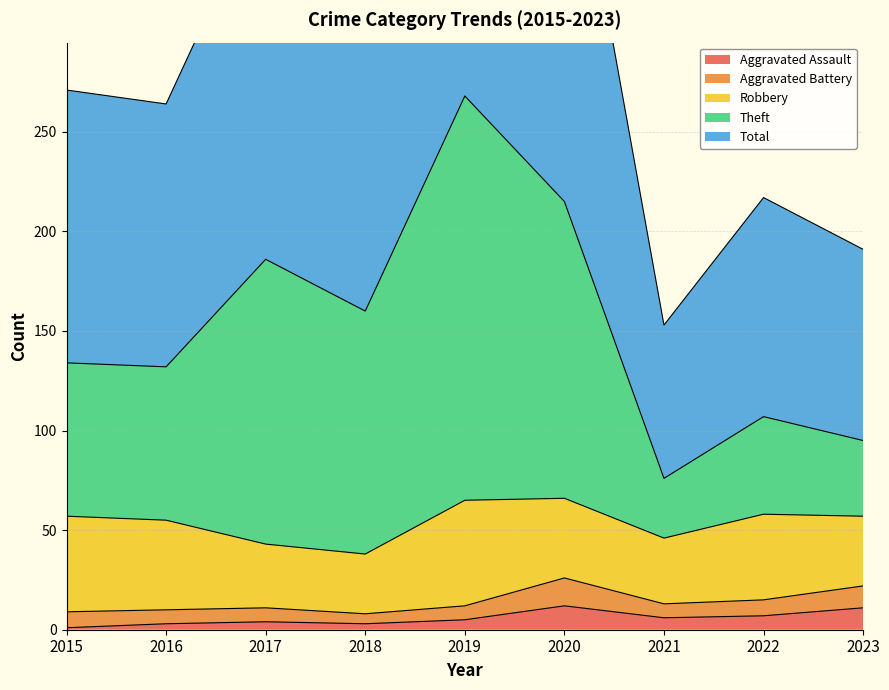

The Aggravated Assault series shows 1 at 2015. True or false?

True